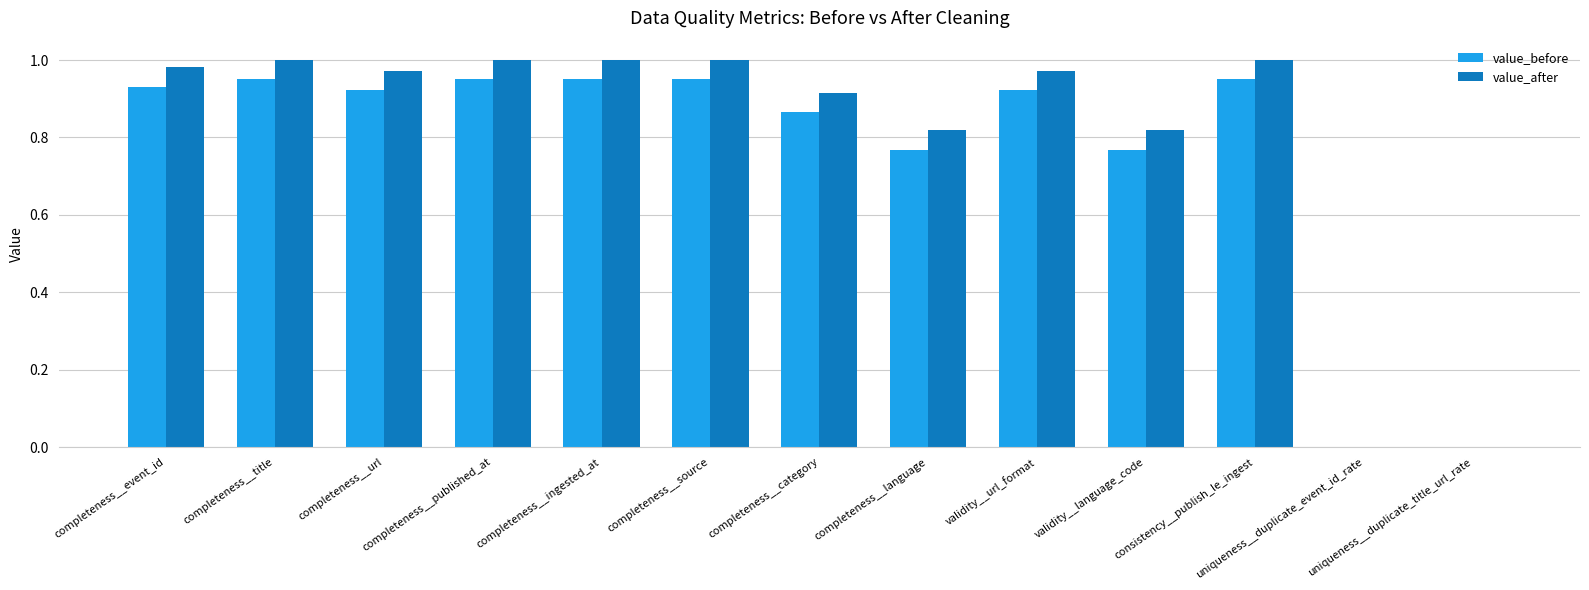

How many series are shown in this chart?

2